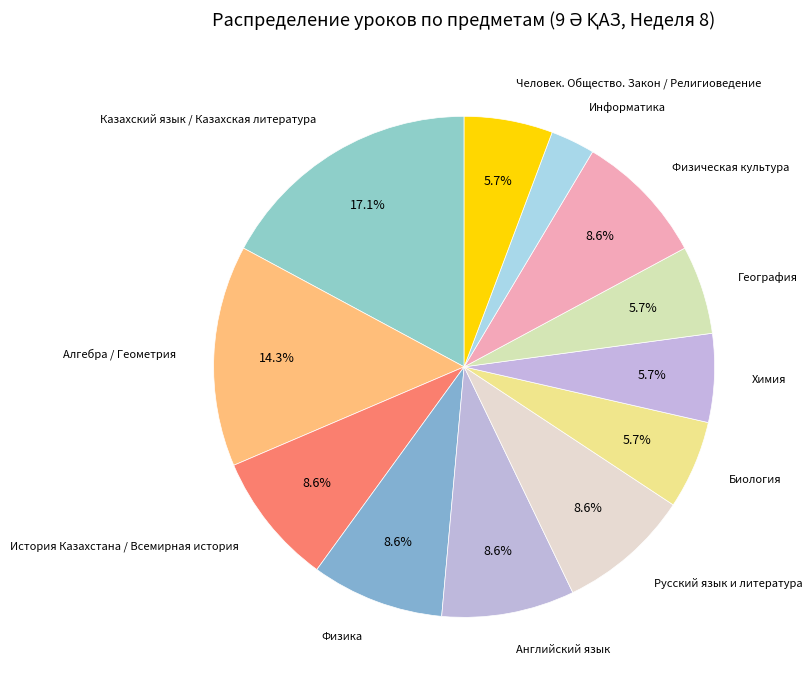

How many segments does this pie chart have?

12